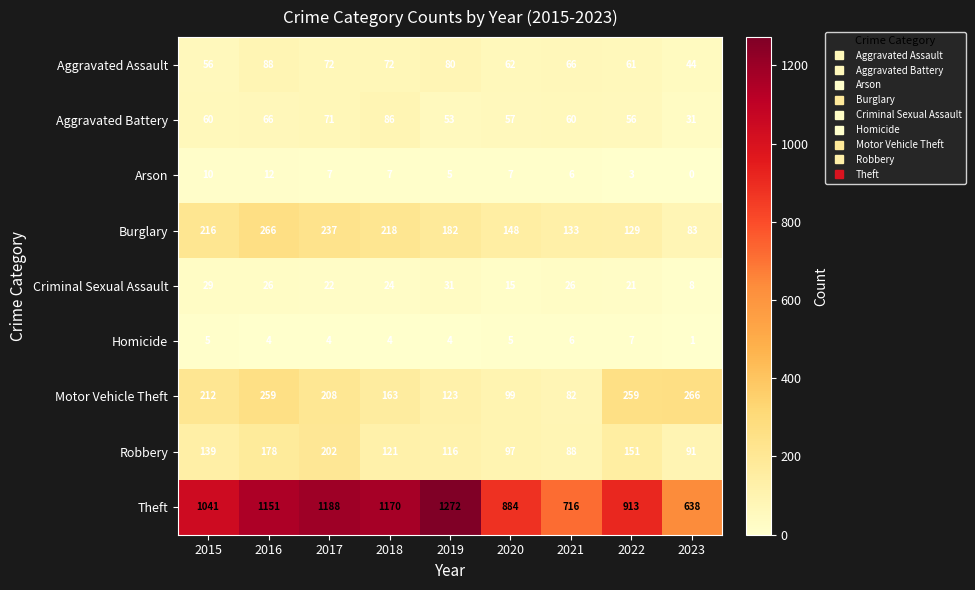

Read the Motor Vehicle Theft value at 2016, to the nearest 10.

260